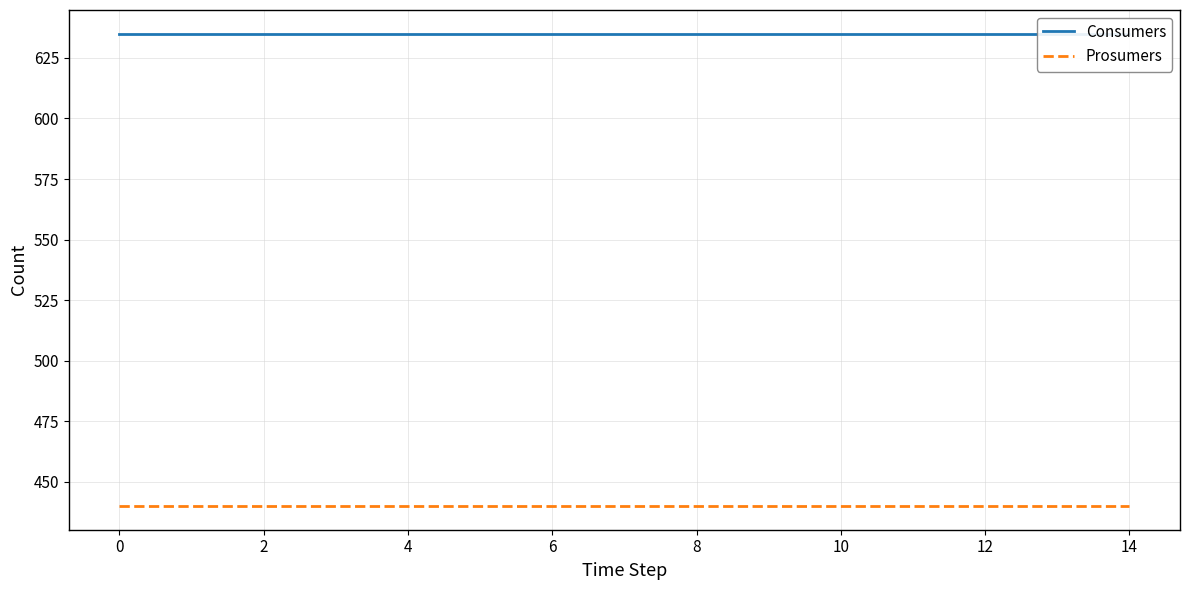

Which series changed the most between −2 and 0?

Consumers